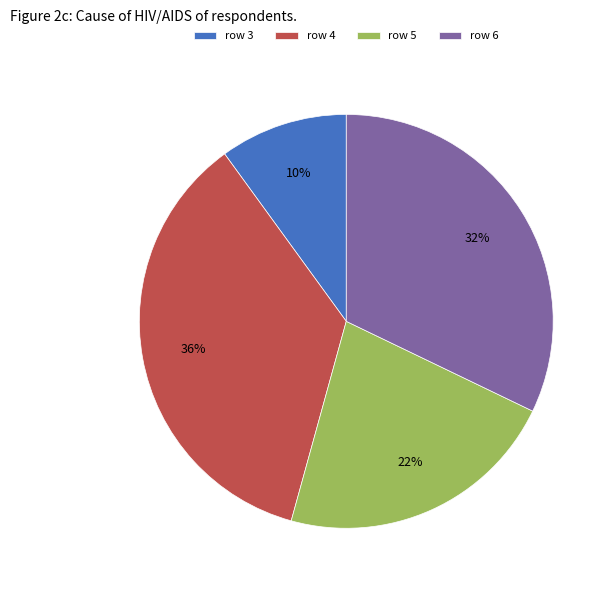

To the nearest percent, what is the difference between the row 3 and row 6 slice percentages?

22%